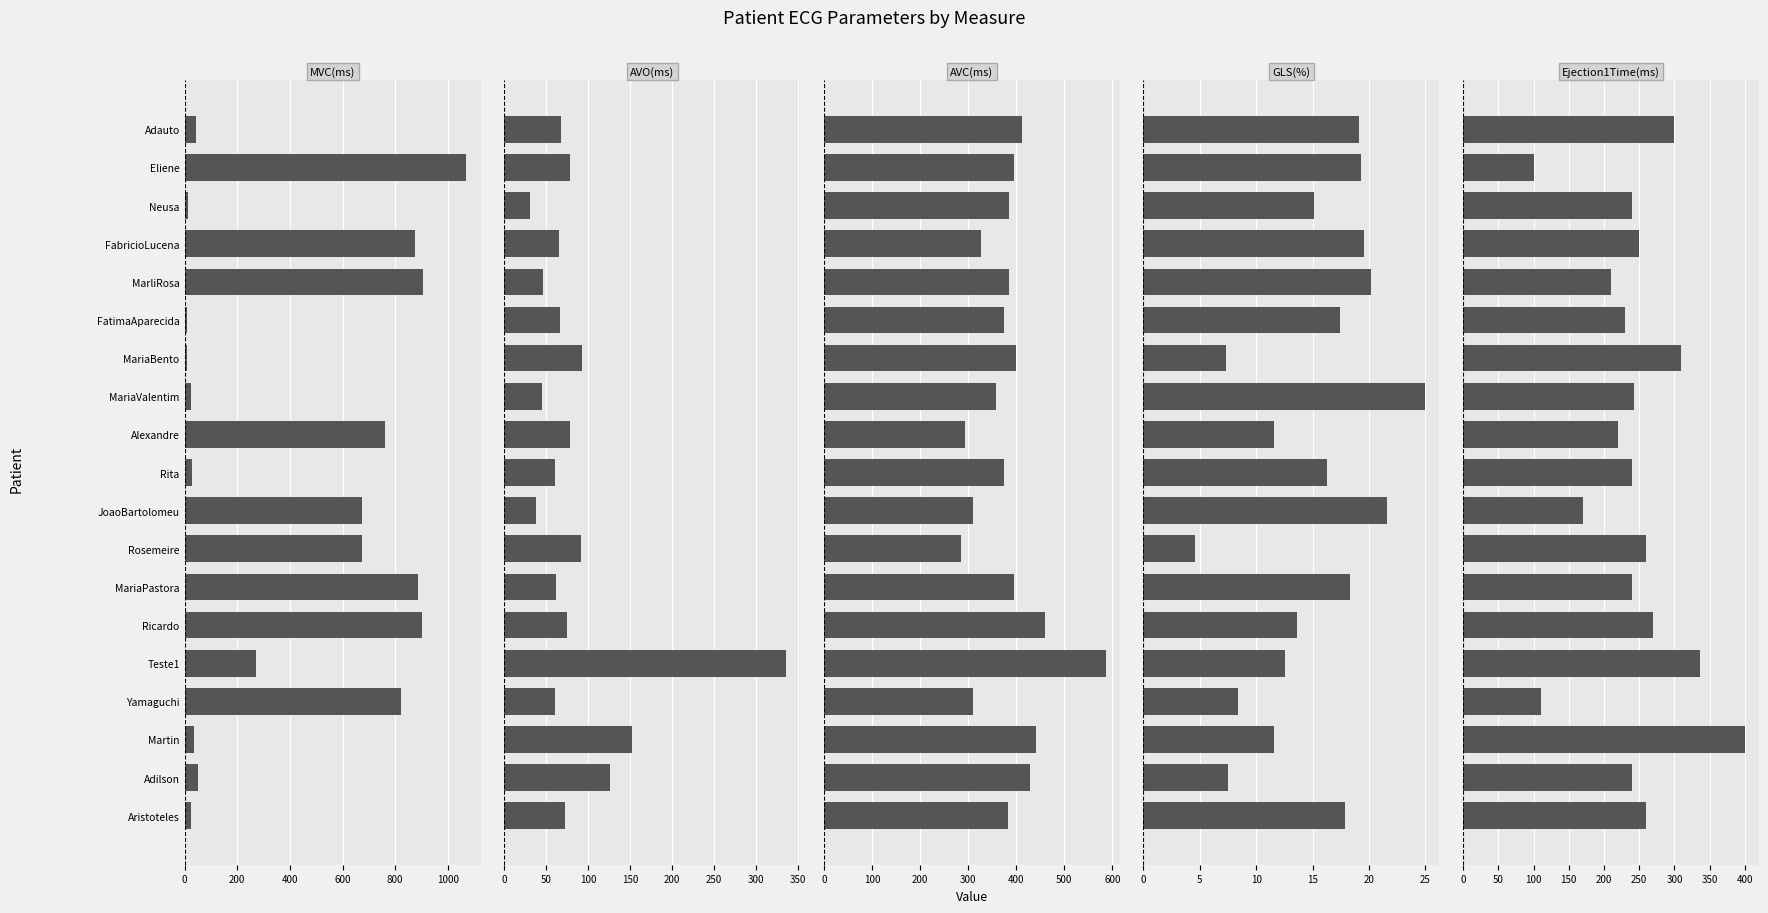

How many values in the AVC(ms) series exceed 384?

9